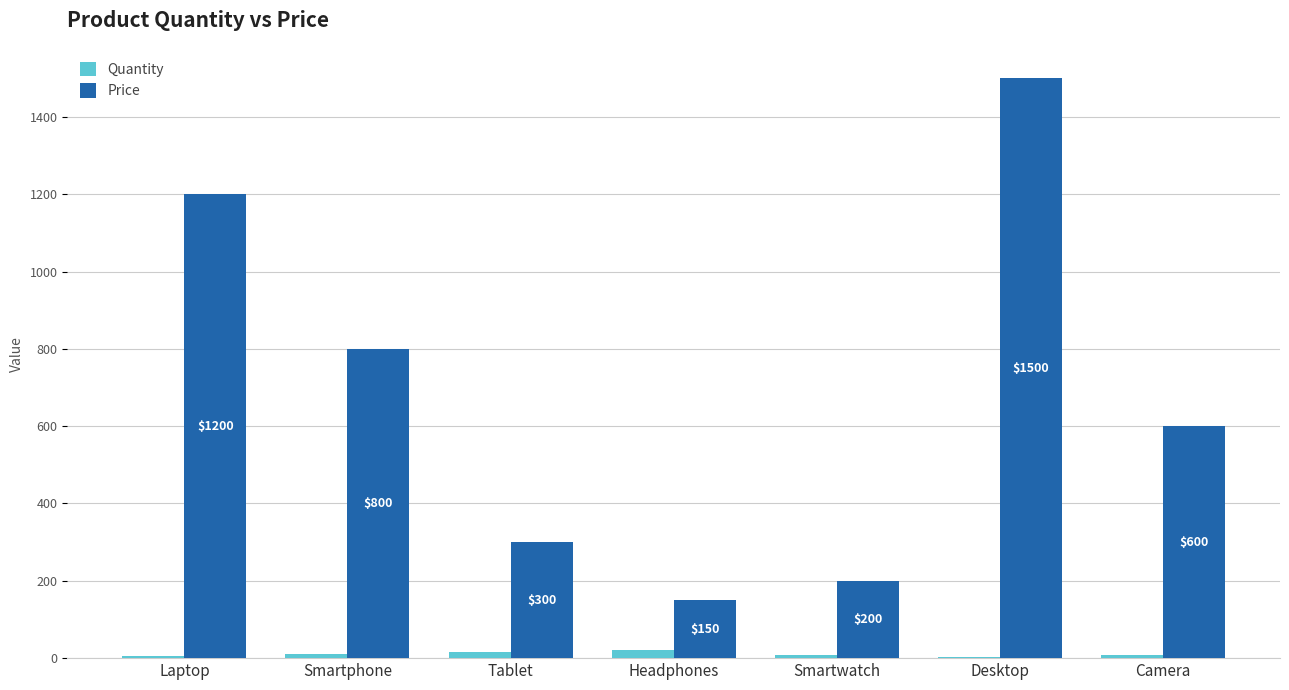

What is the sum of all Price values?

4750